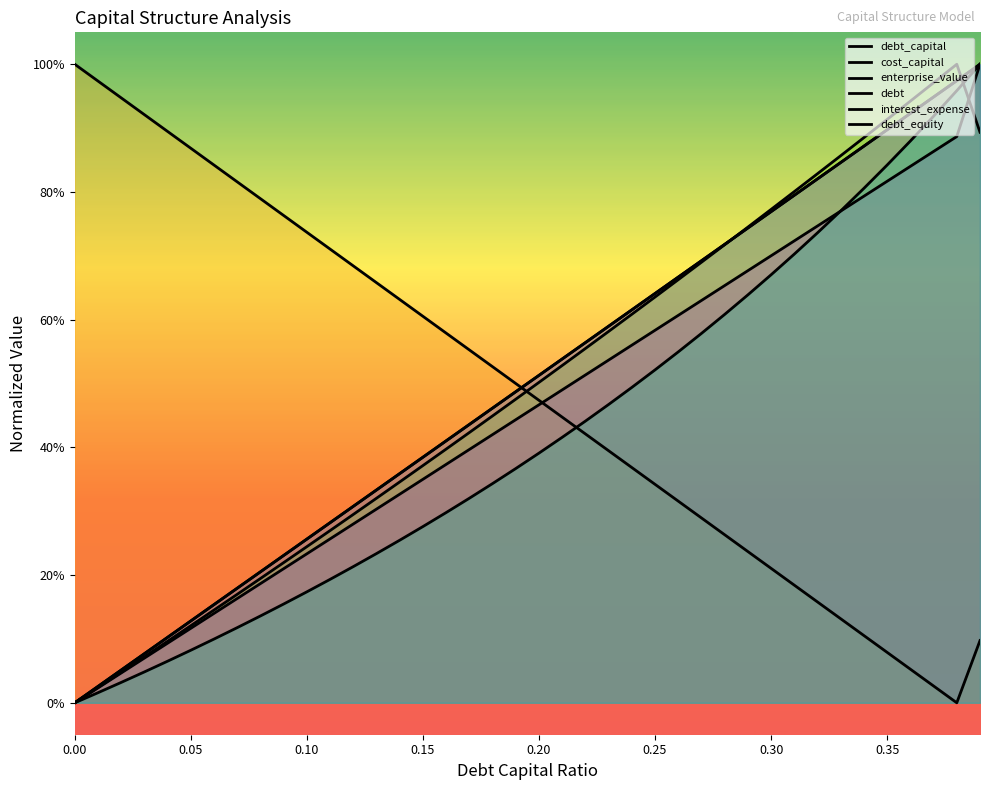

True or false: debt_capital and debt_equity cross at least once.

False